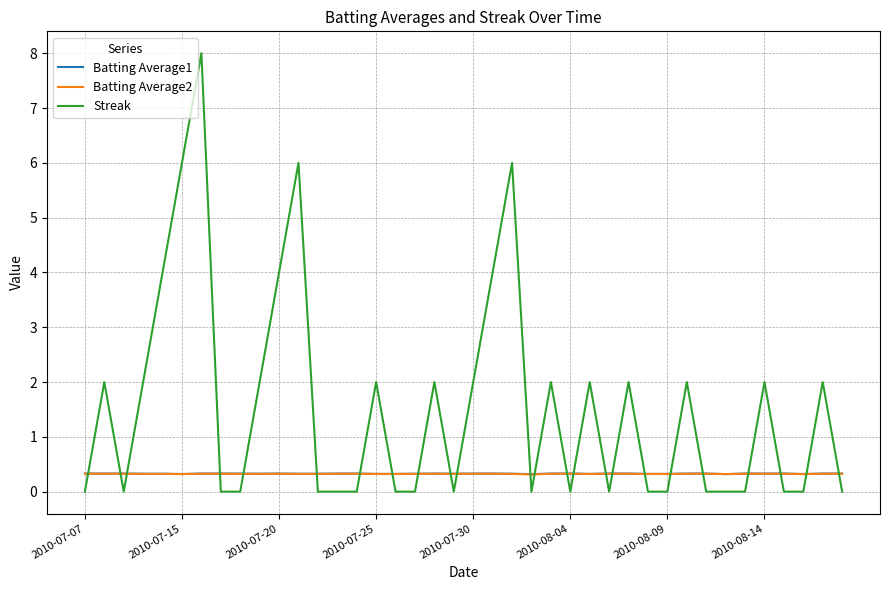

What is the lowest value of the Batting Average2 series?

0.3